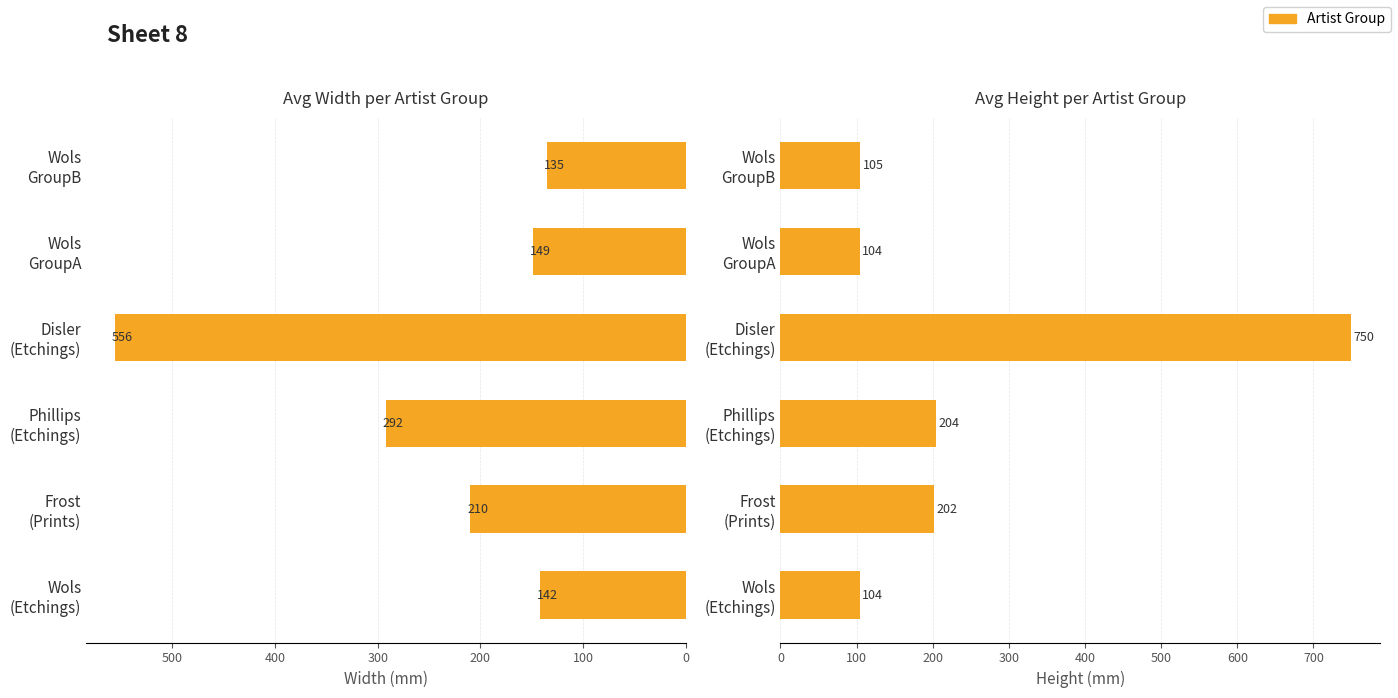

True or false: Avg Width (mm) has a value of 76 at Wols GroupA.

False